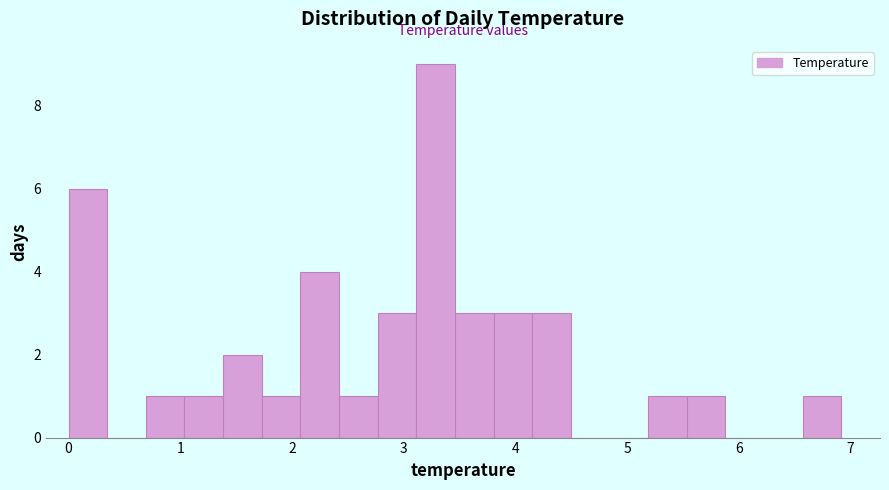

Around what value on the x-axis is the tallest bar? Give the approximate position of its centre, as read against the axis.

3.3